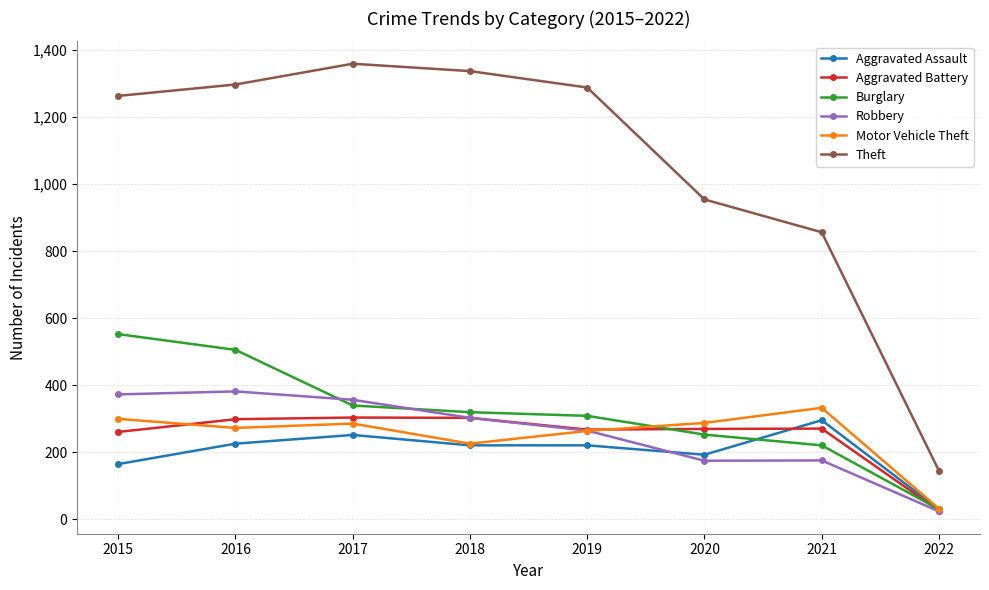

At which label does Theft reach its minimum?

2022